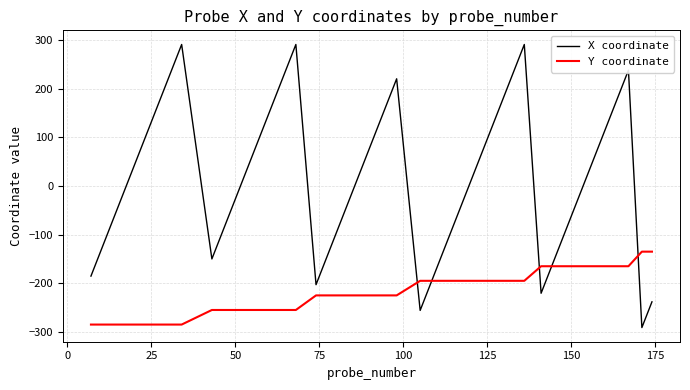

Which series has the largest range (max minus min)?

X coordinate